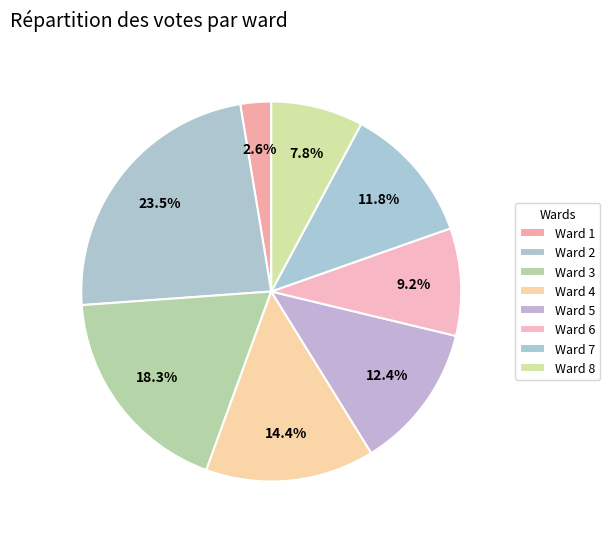

How many slices are in this pie chart?

8